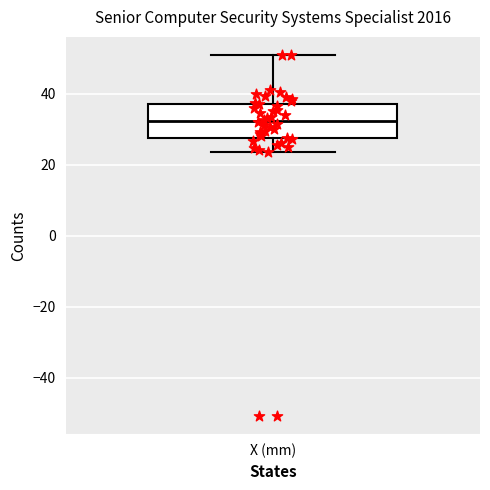

Read this box plot against the y-axis: the position of the median line, the range covered by the box, and the ends of both whiskers. The values are not printed on the chart, so give them approximately, as read against the axis.

median 32, box 28 to 38, whiskers 24 to 50